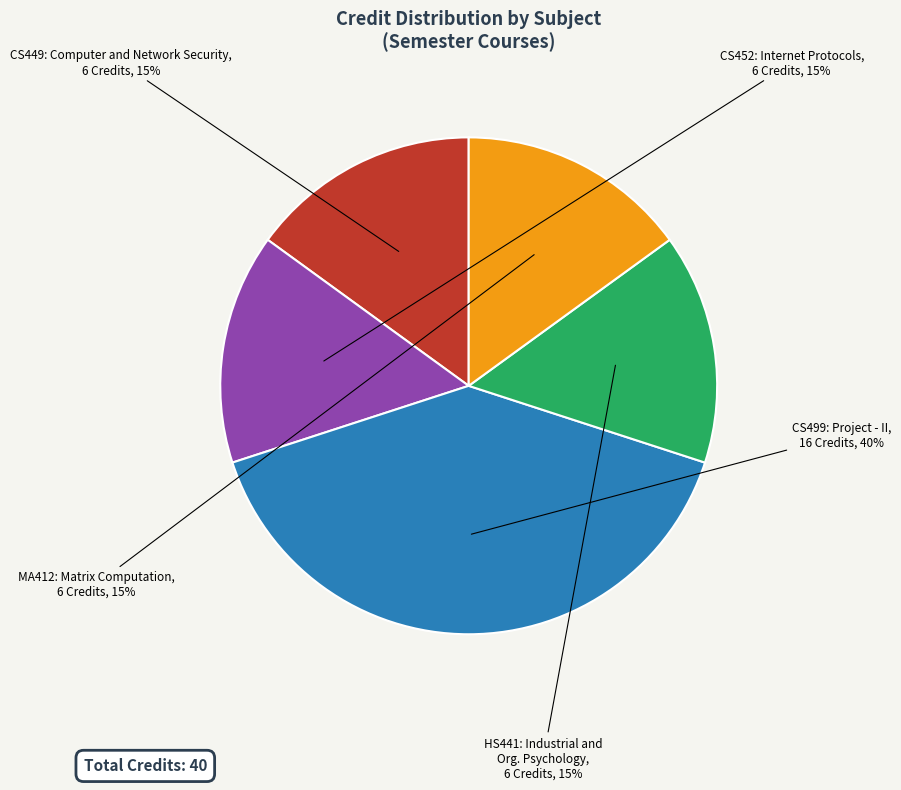

To the nearest percent, what is the average slice percentage?

20%